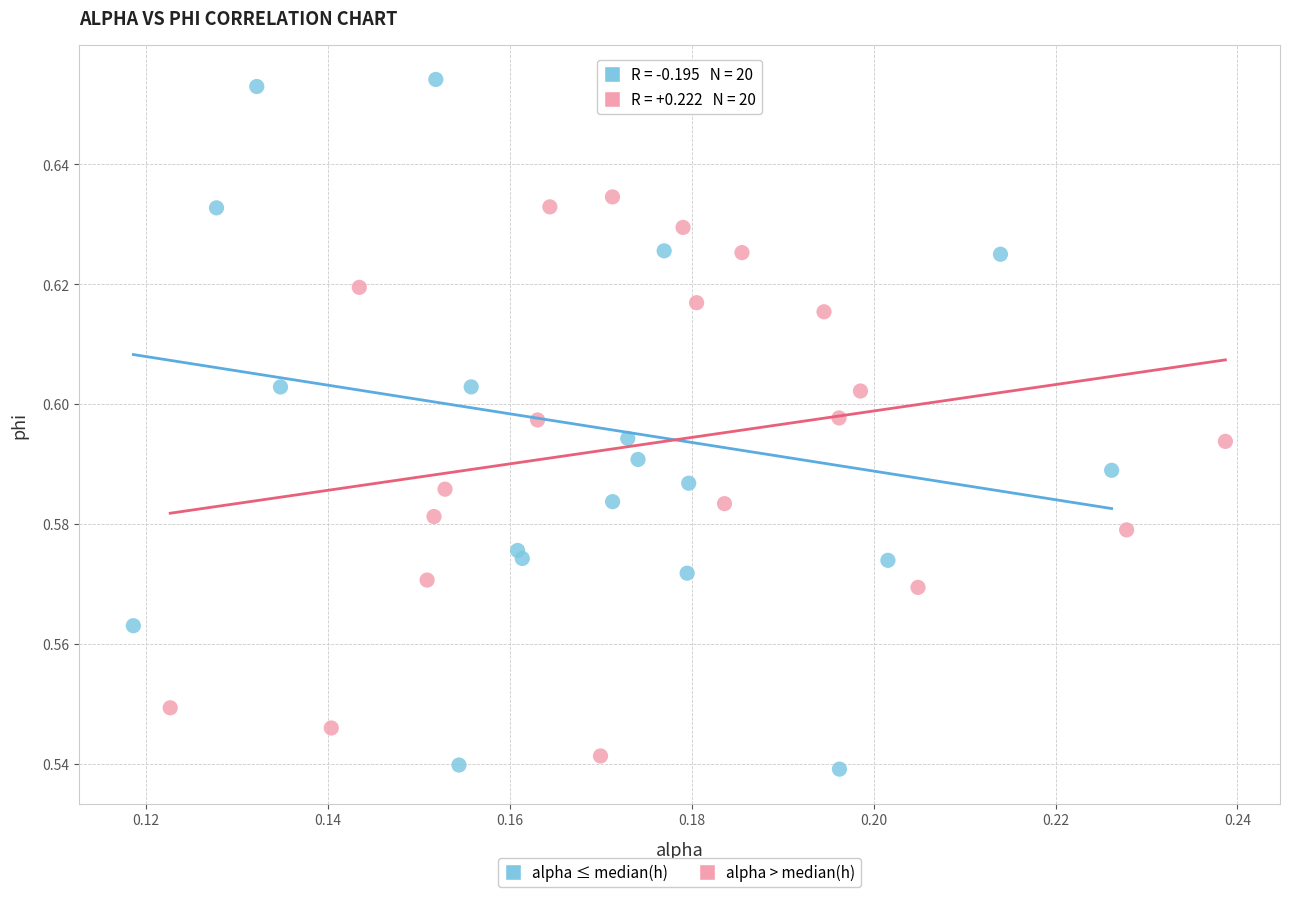

Which series contains the highest Y value?

alpha ≤ median(h)